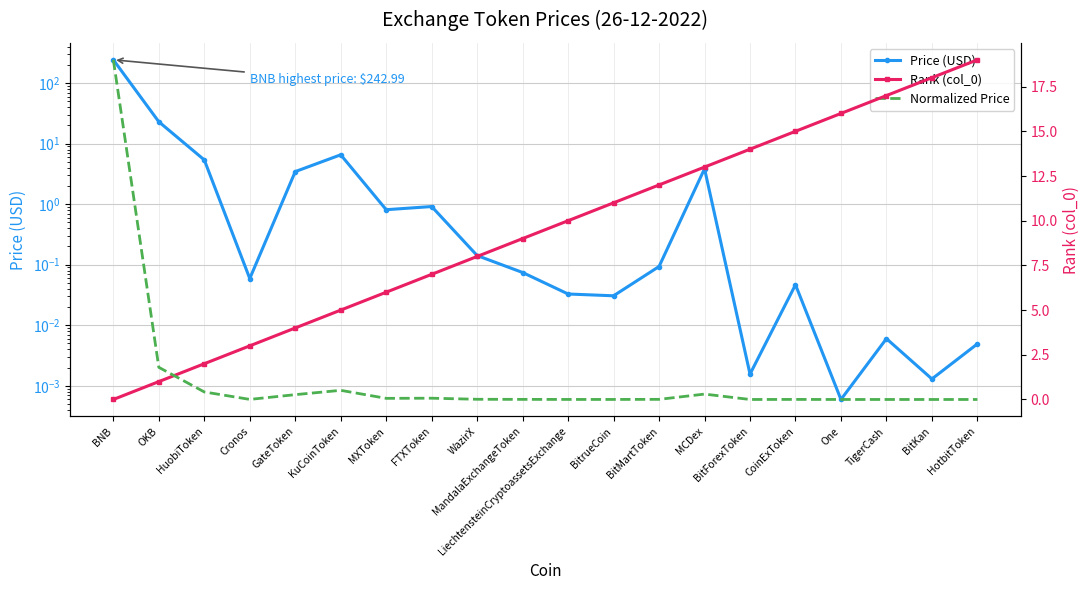

What is the approximate value of Normalized Price at FTXToken?

0.1